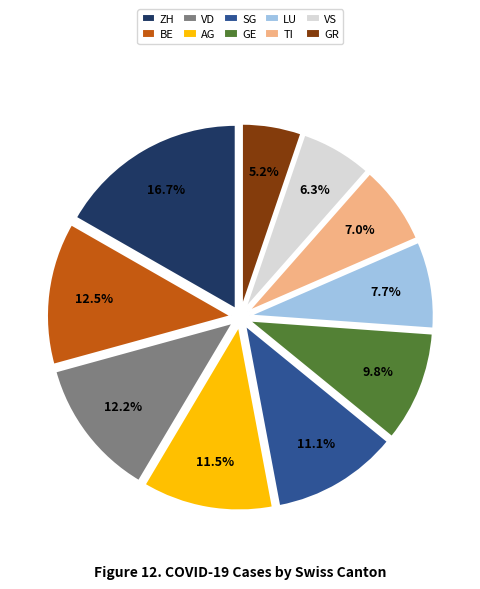

Which category has the smallest portion of the pie?

GR